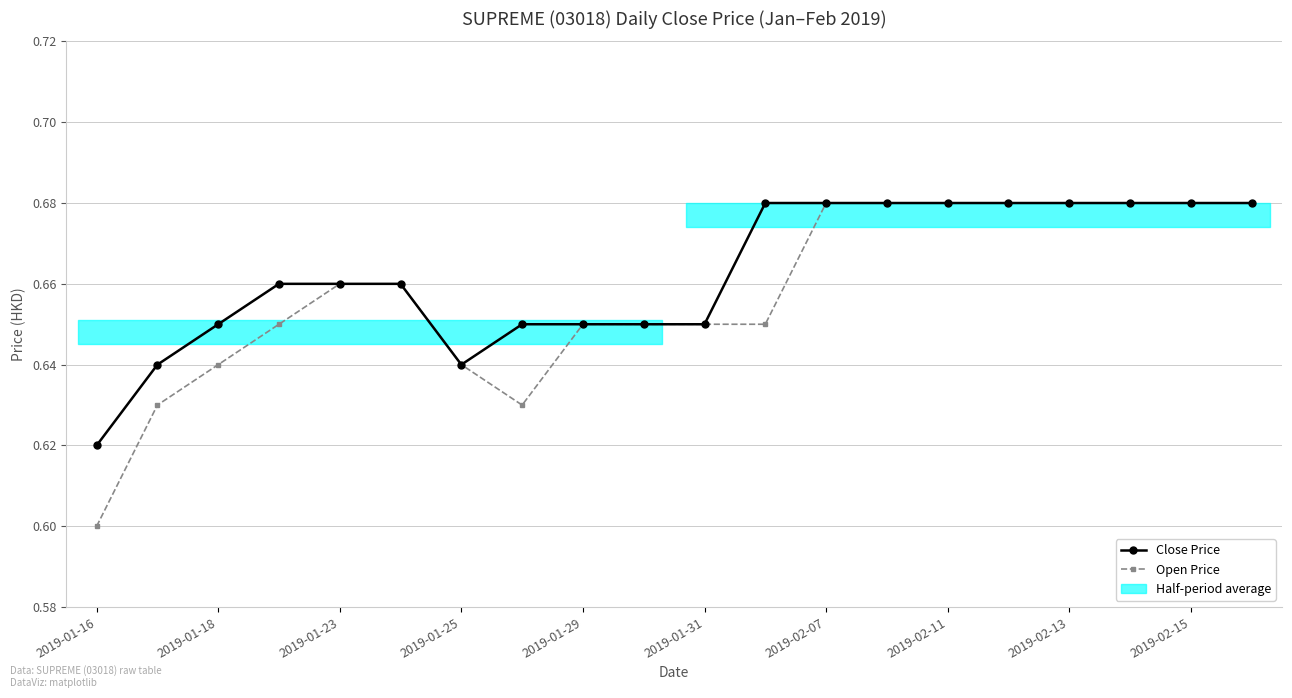

Is this an area chart (filled region under the line)?

No